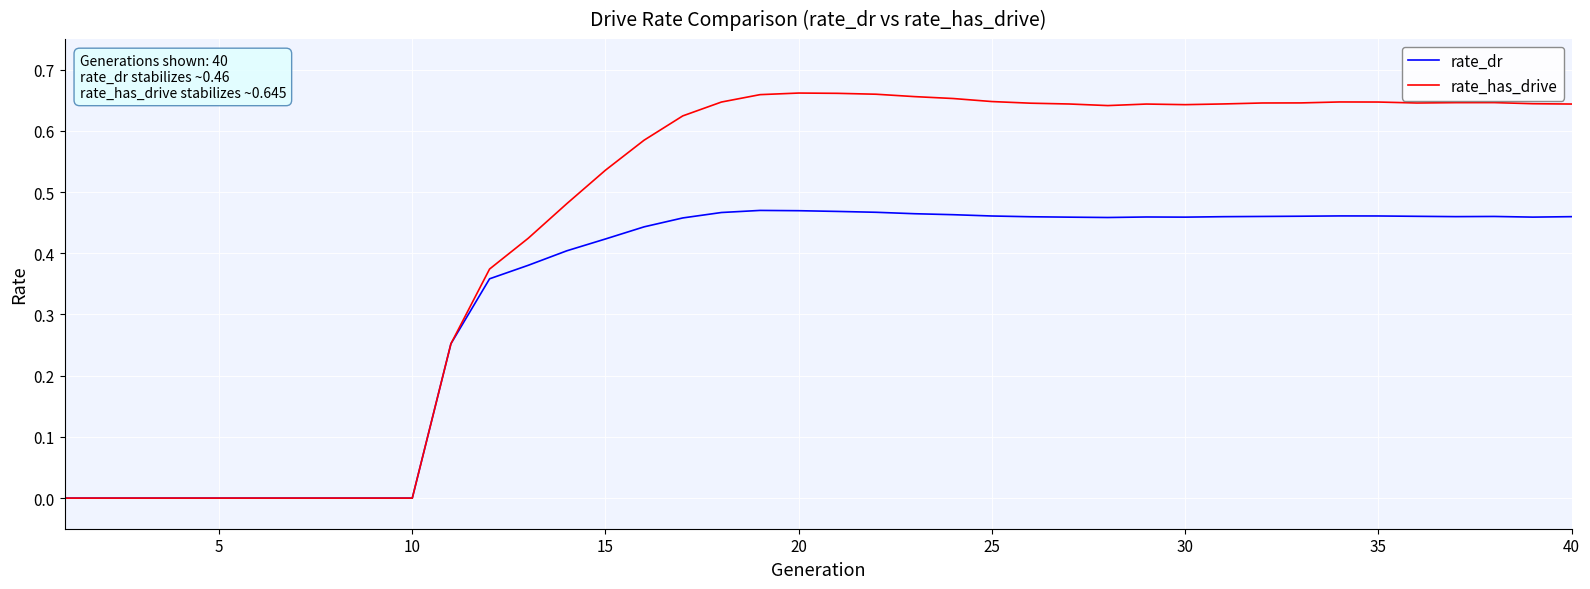

Rank the series by their average value, from lowest to highest.

rate_dr, rate_has_drive